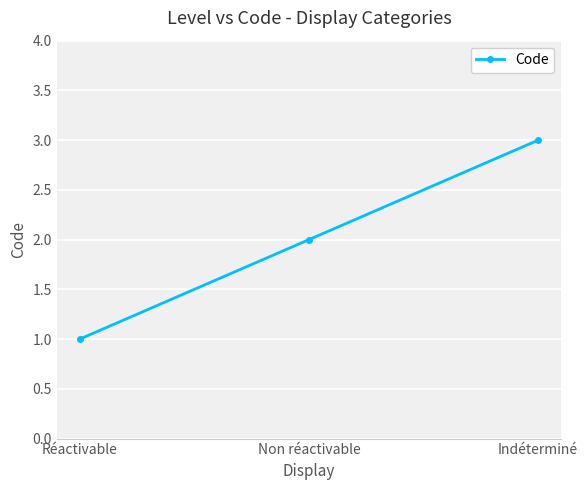

Which category has the highest value across all series?

Indéterminé